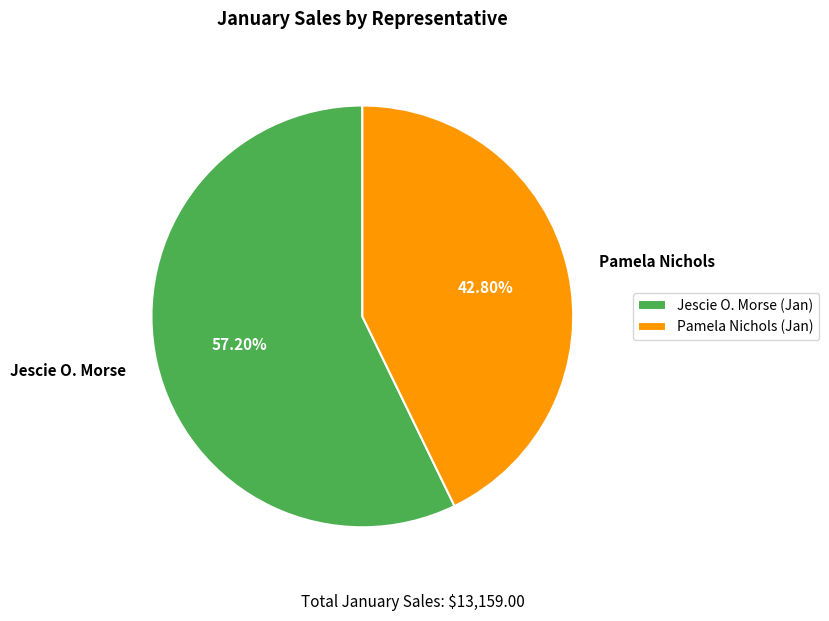

Rank the categories by value from lowest to highest.

Pamela Nichols, Jescie O. Morse